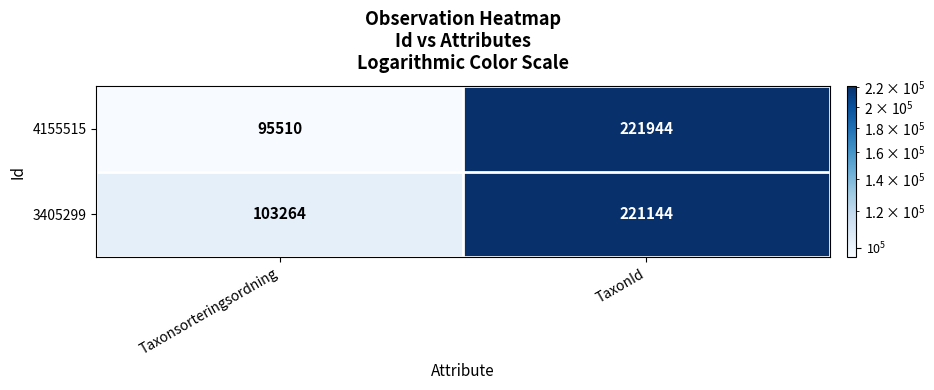

What is the difference between the 3405299 values at TaxonId and Taxonsorteringsordning?

117880